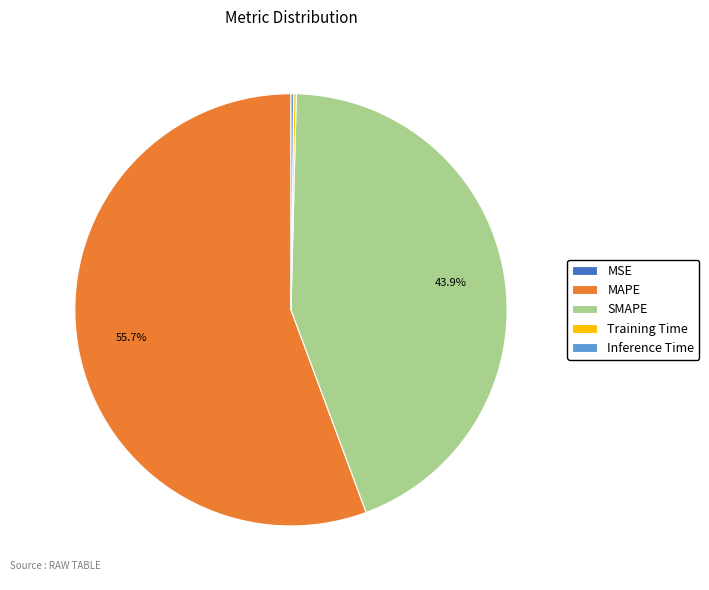

Which slice is the largest?

MAPE